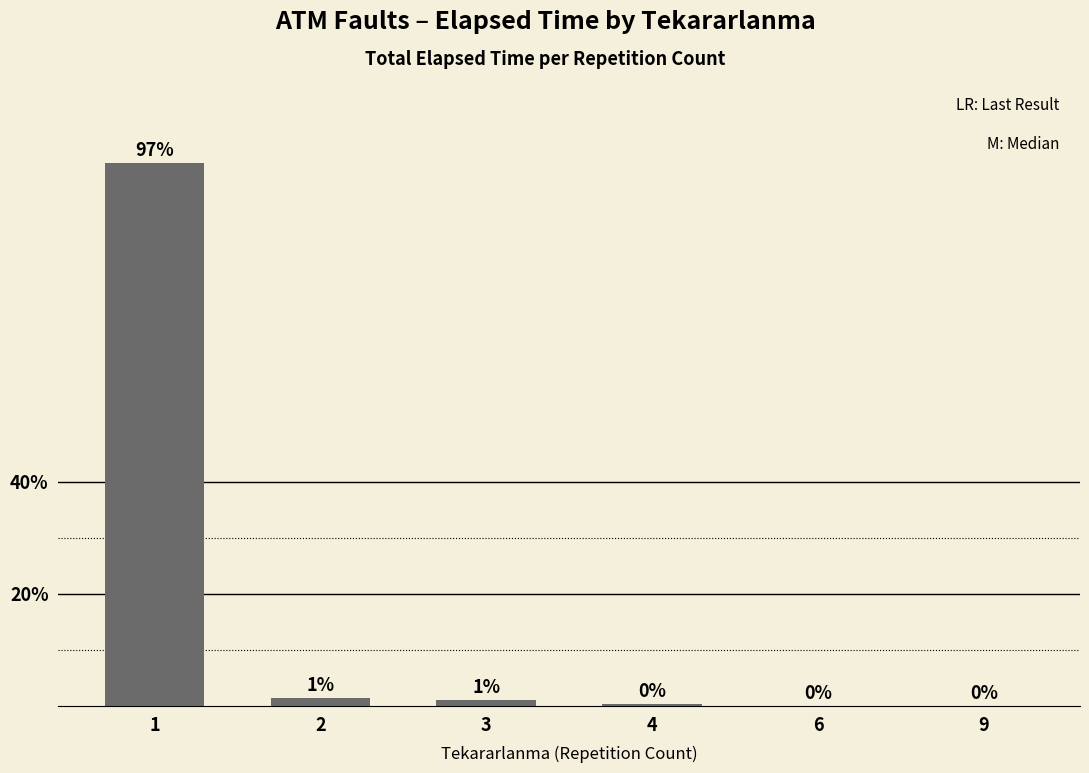

At which category does the chart reach its peak across all series?

1